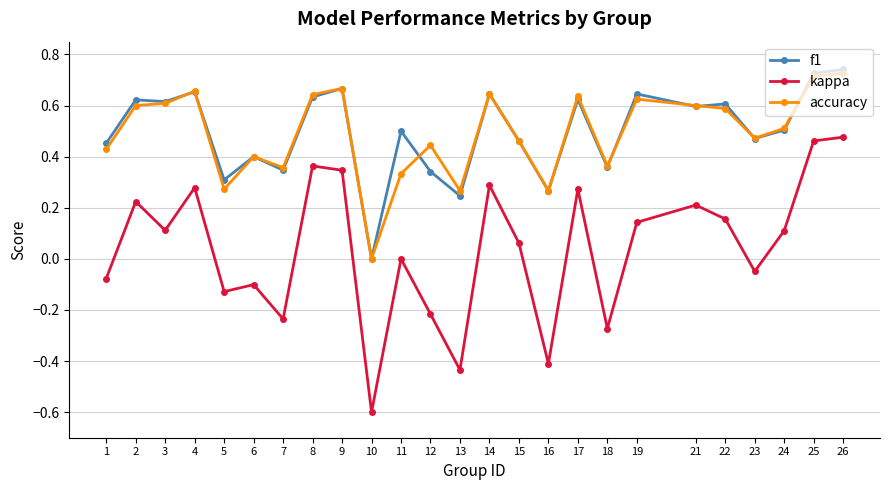

Which series has the widest spread of values?

kappa